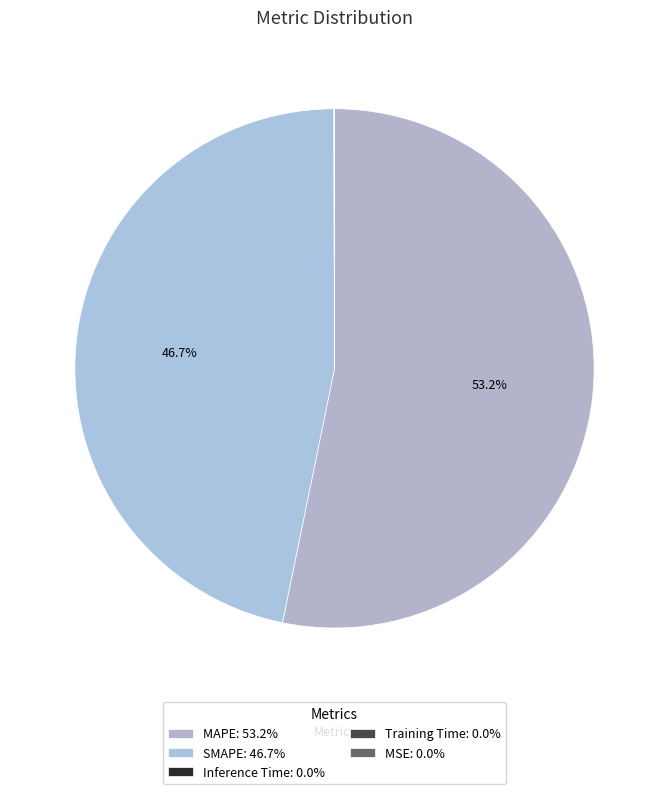

To the nearest percent, what is the difference between the Inference Time and MAPE slice percentages?

53%